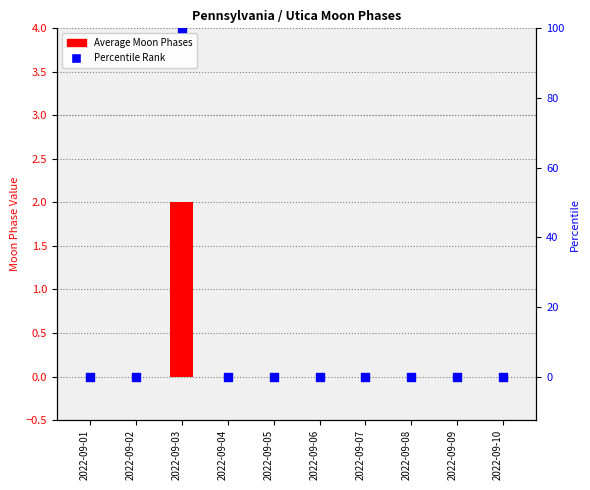

At how many categories does at least one series exceed 52?

1